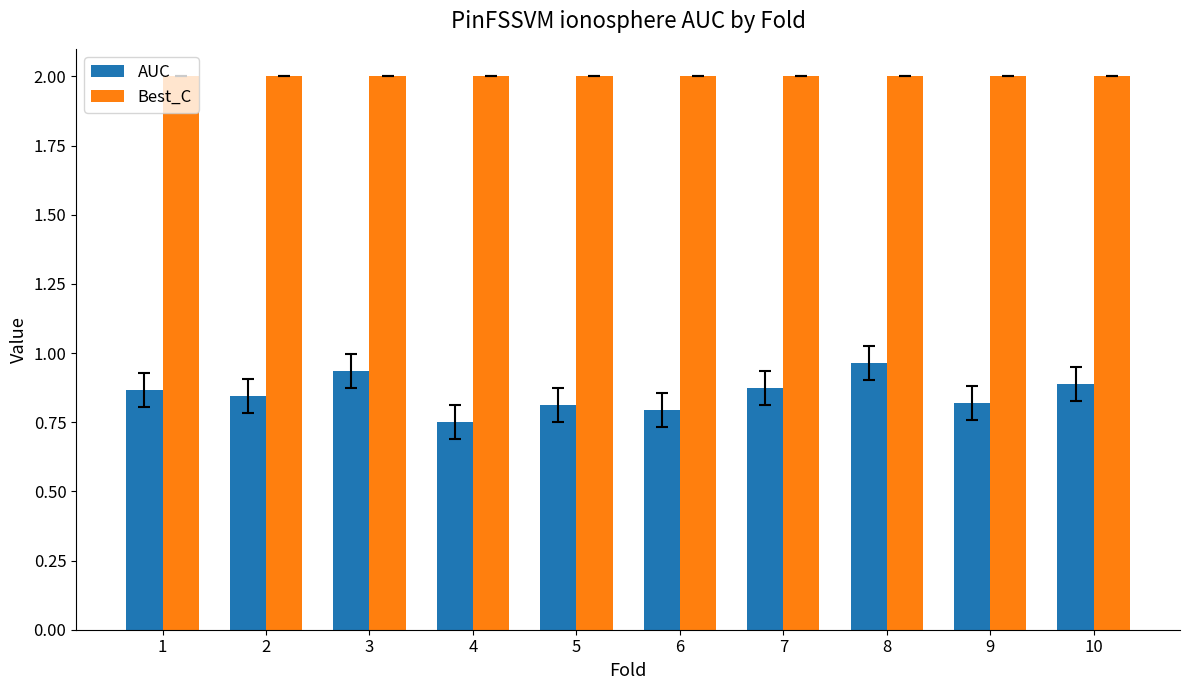

What is the difference between the maximum and minimum values in the AUC series?

0.2